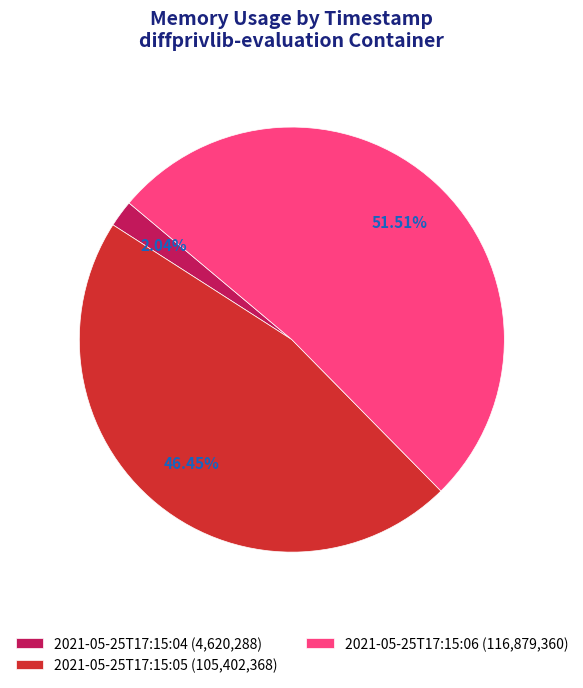

How many slices are in this pie chart?

3